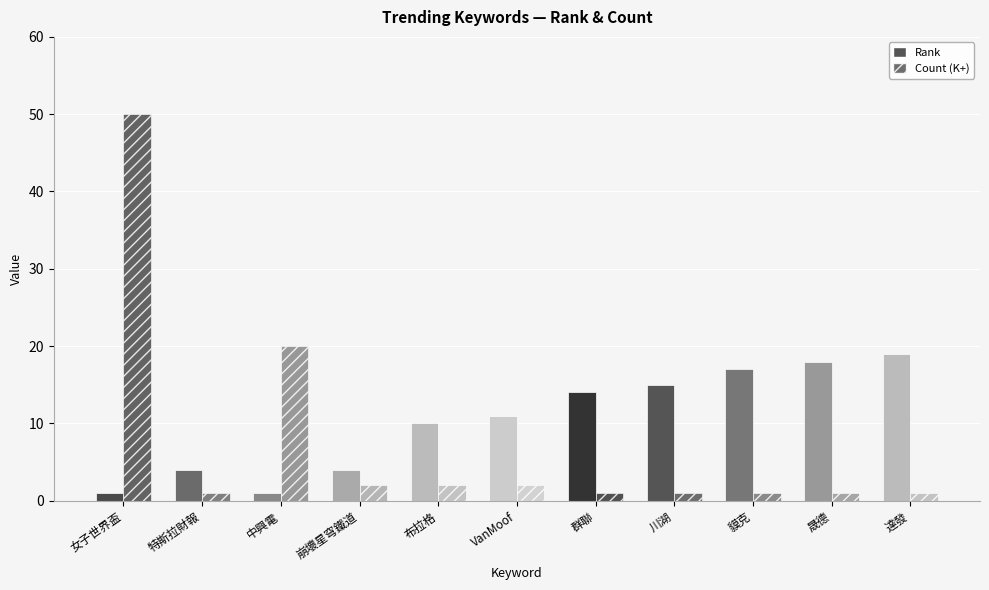

What is the spread (max minus min) of values at 中興電?

19